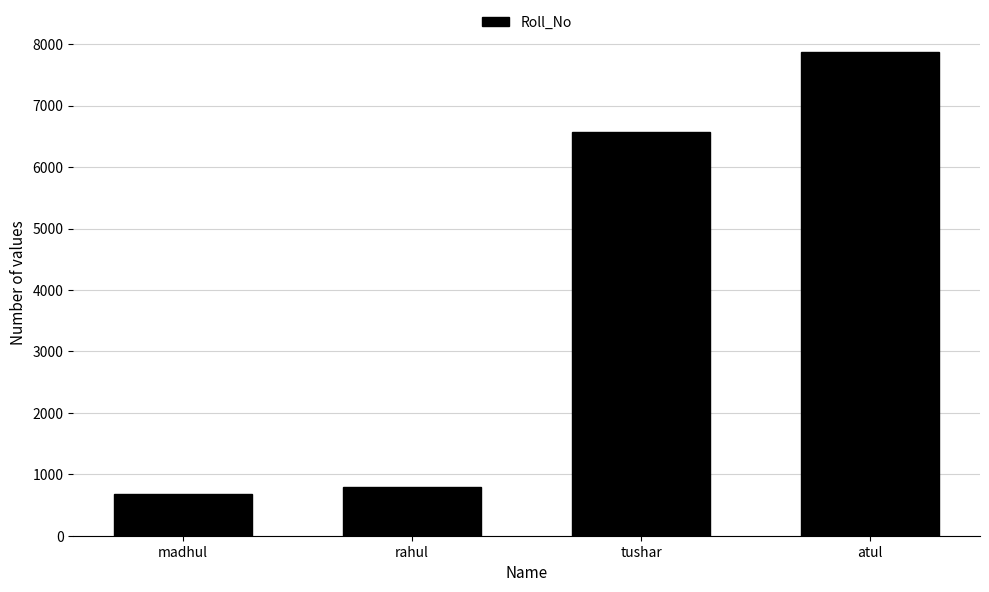

What is the sum of the values at atul and madhul?

8546